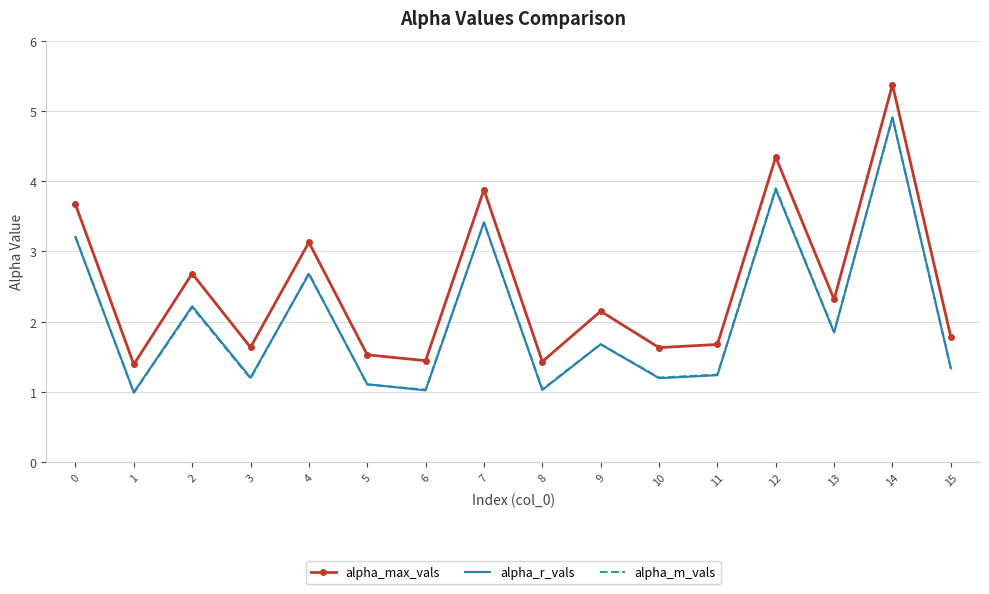

True or false: alpha_m_vals has more than 2 interior local peaks.

True